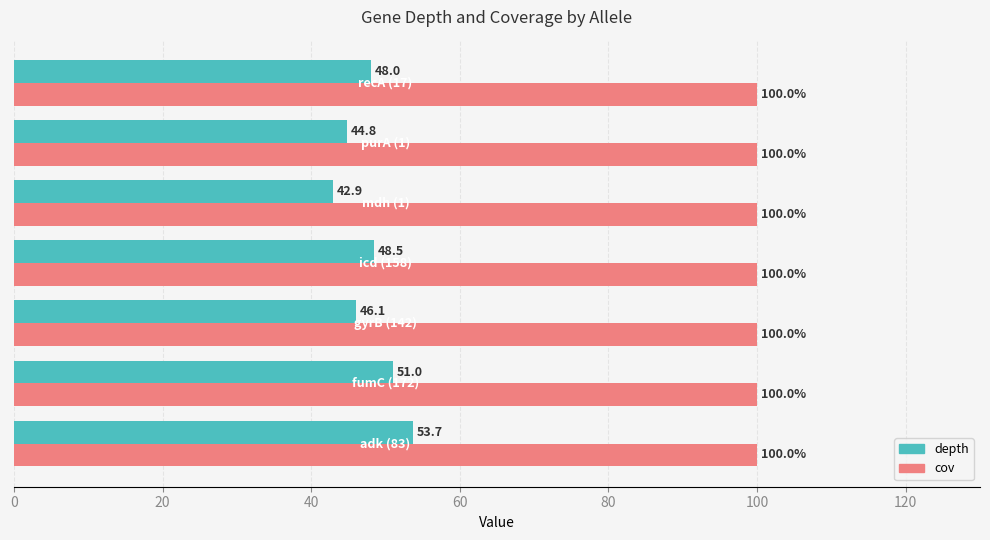

List the series in order of their overall mean, lowest first.

depth, cov